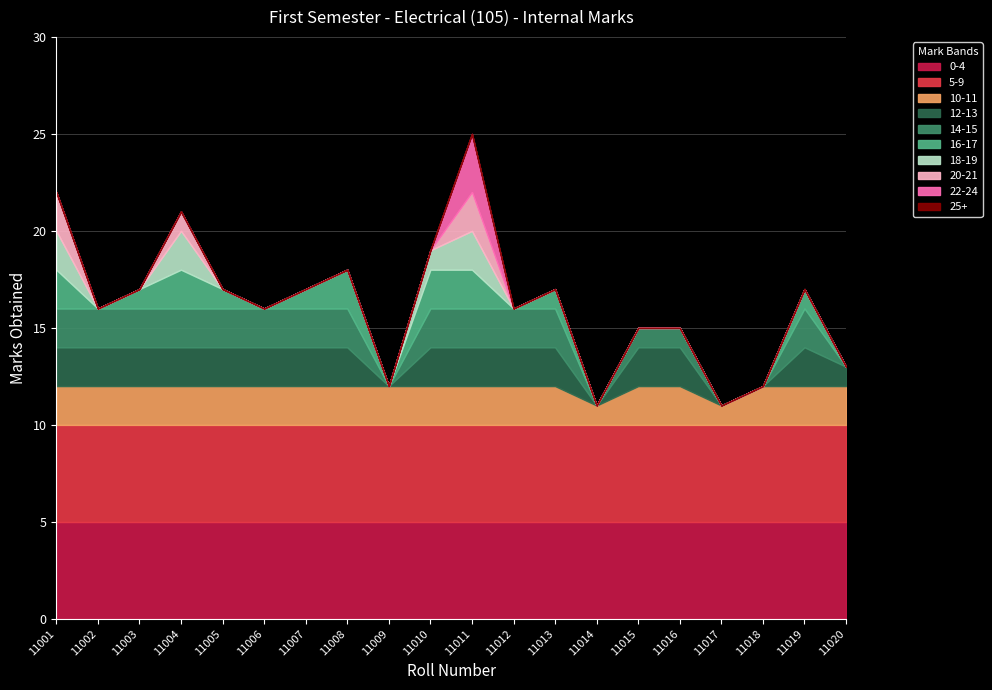

Reading right to left, what are all the values shown in this chart?

13	17	12	11	15	15	11	17	16	25	19	12	18	17	16	17	21	17	16	22